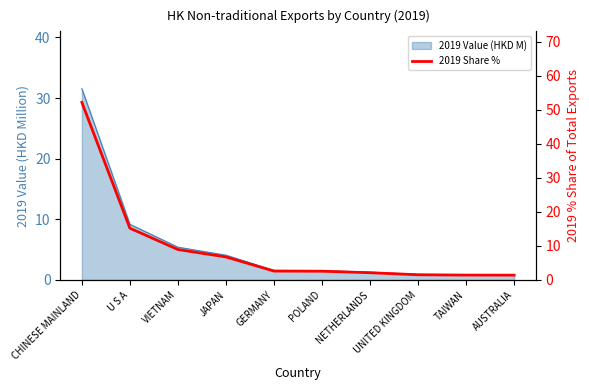

Does the chart display data point markers on the line(s)?

No